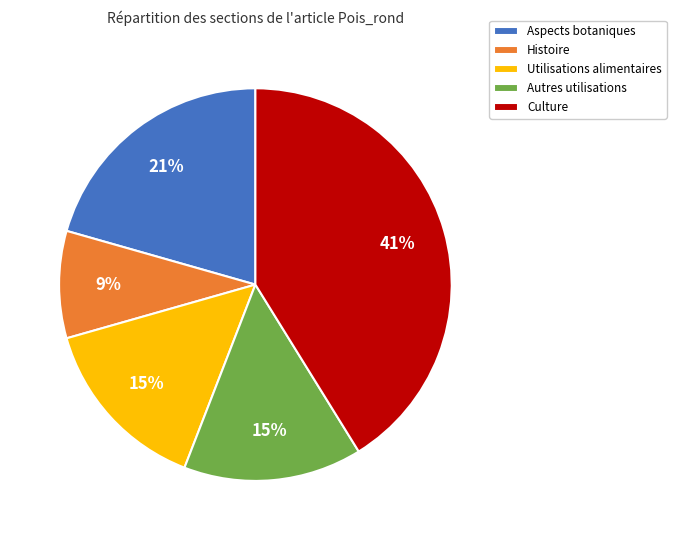

What is the largest slice in the pie chart?

Culture